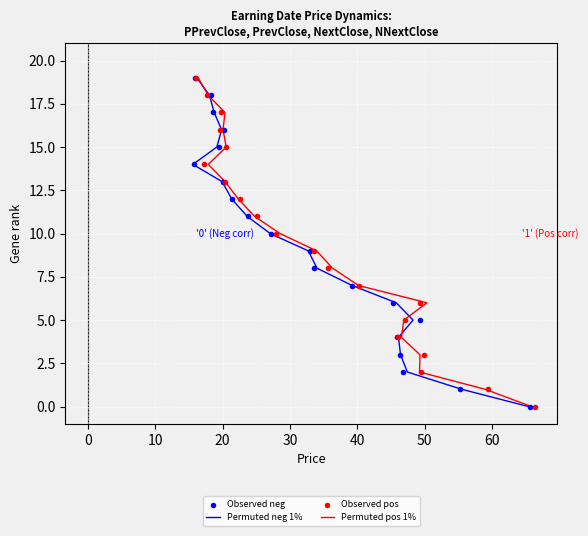

Is the value of Permuted pos 1% at 0 greater than the value of Permuted neg 1% at −10?

Yes